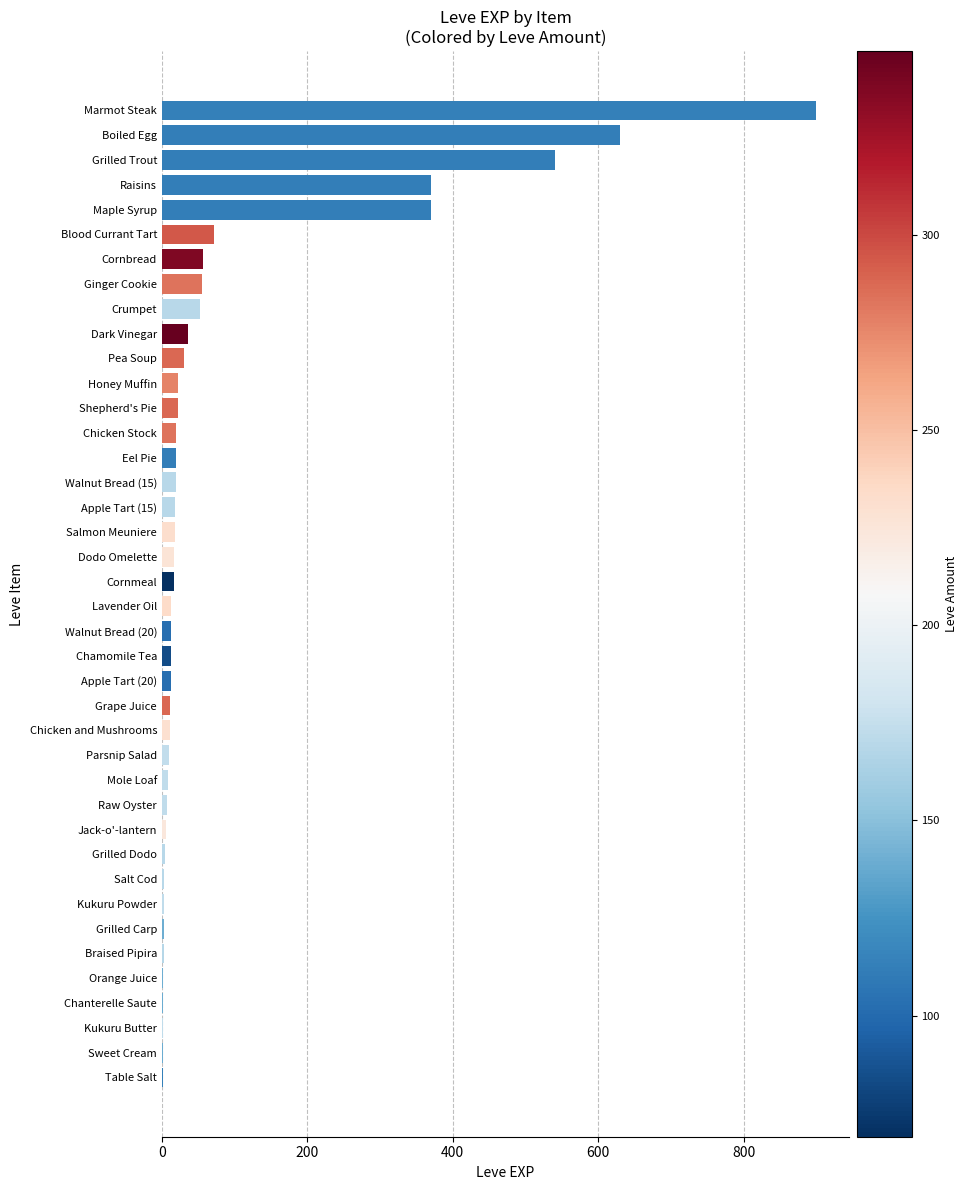

The chart shows a value of 900 at Marmot Steak. True or false?

True